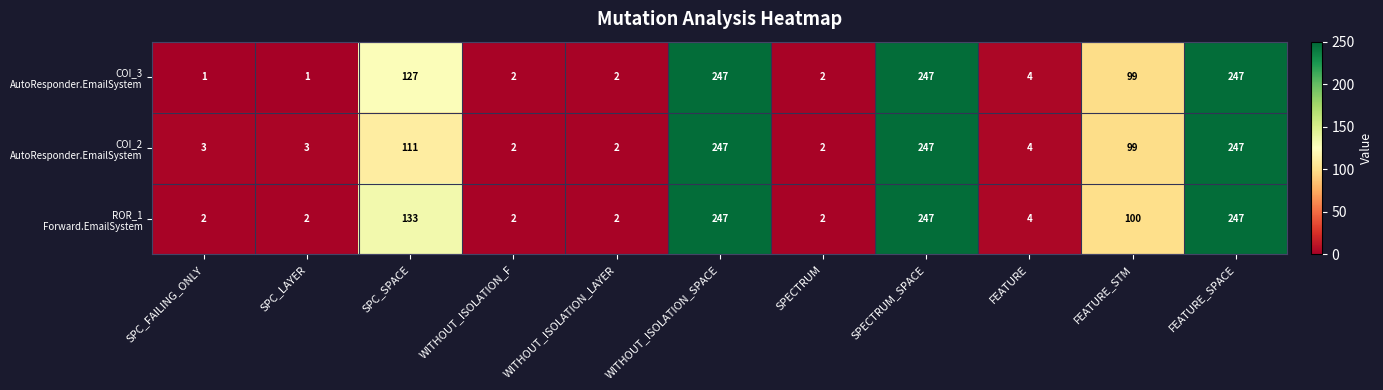

What is the greatest value displayed?

247